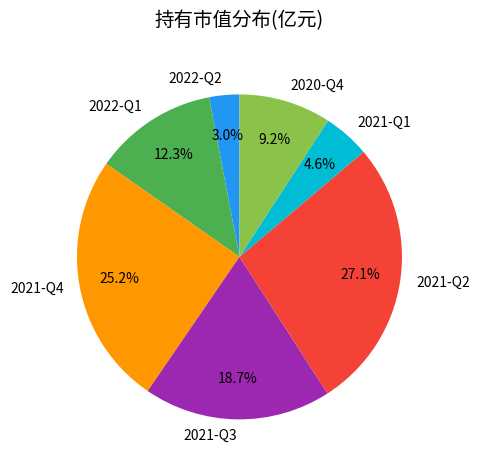

Is there a majority slice in this chart?

No